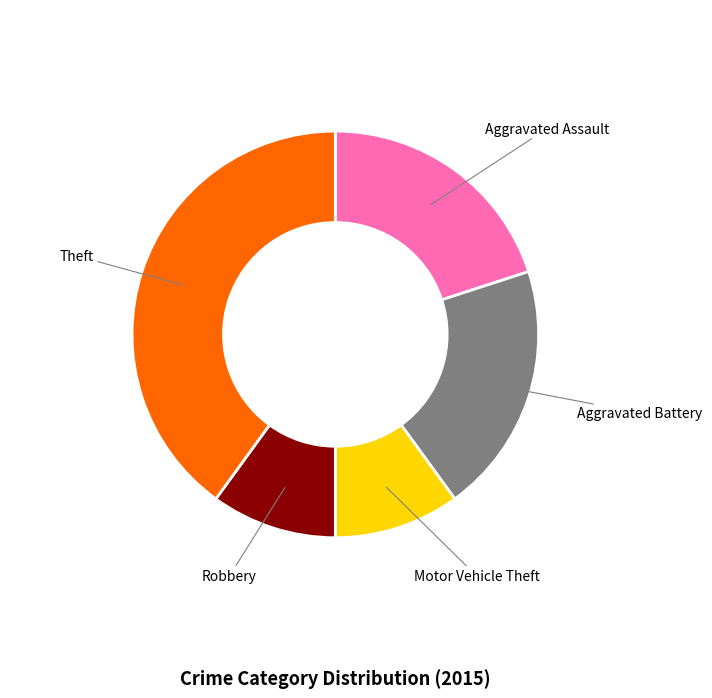

Is Motor Vehicle Theft the majority of the pie?

No